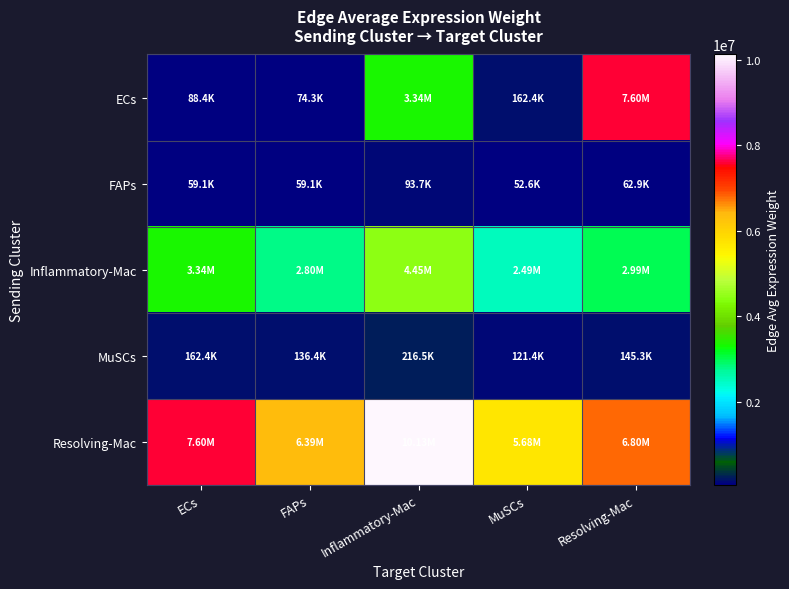

How many data points does each series have?

5